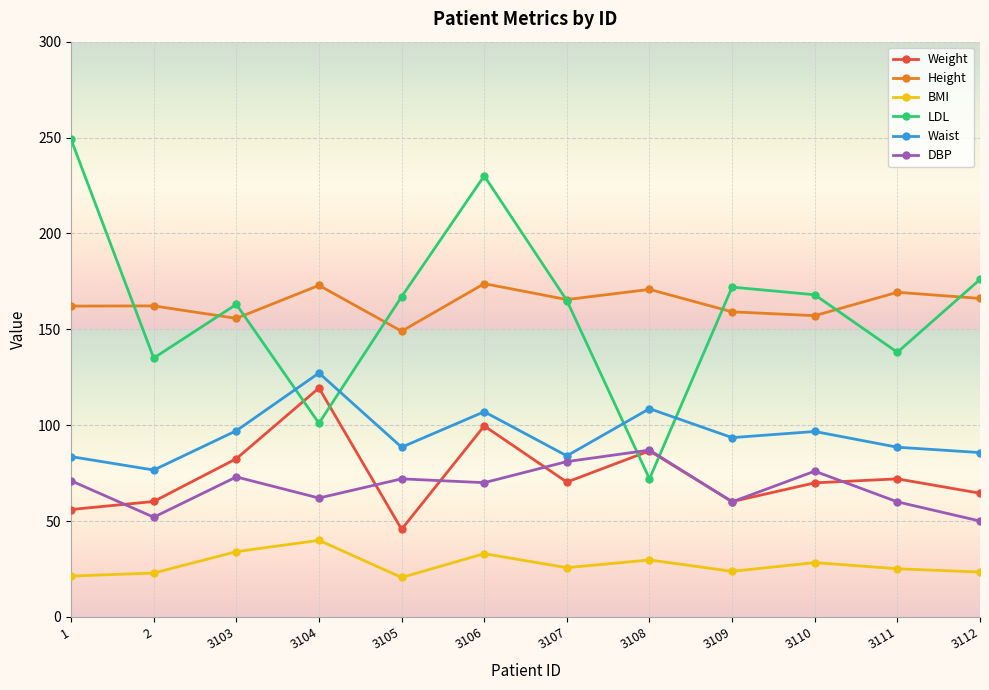

Which category has the lowest value in the Height series?

3105